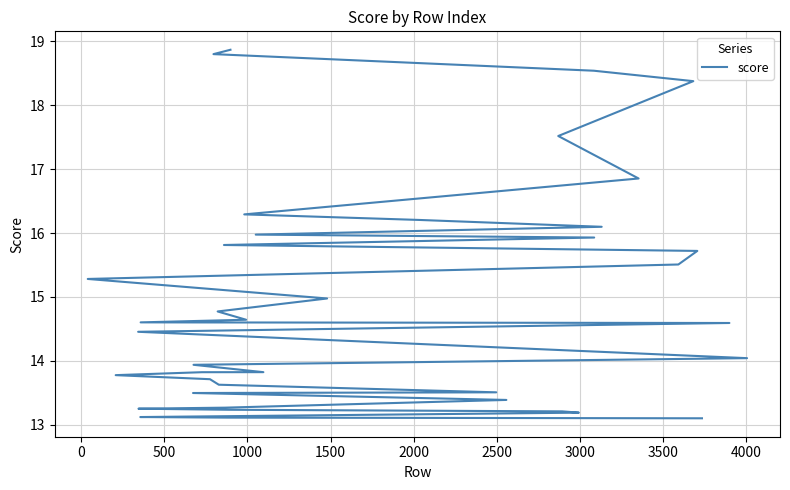

How many data points are less than 14?

18